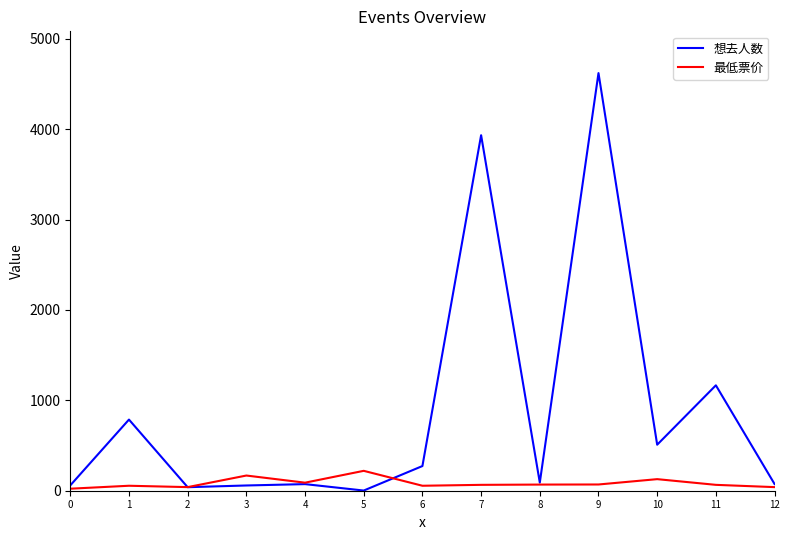

Does the chart have visible grid lines?

No